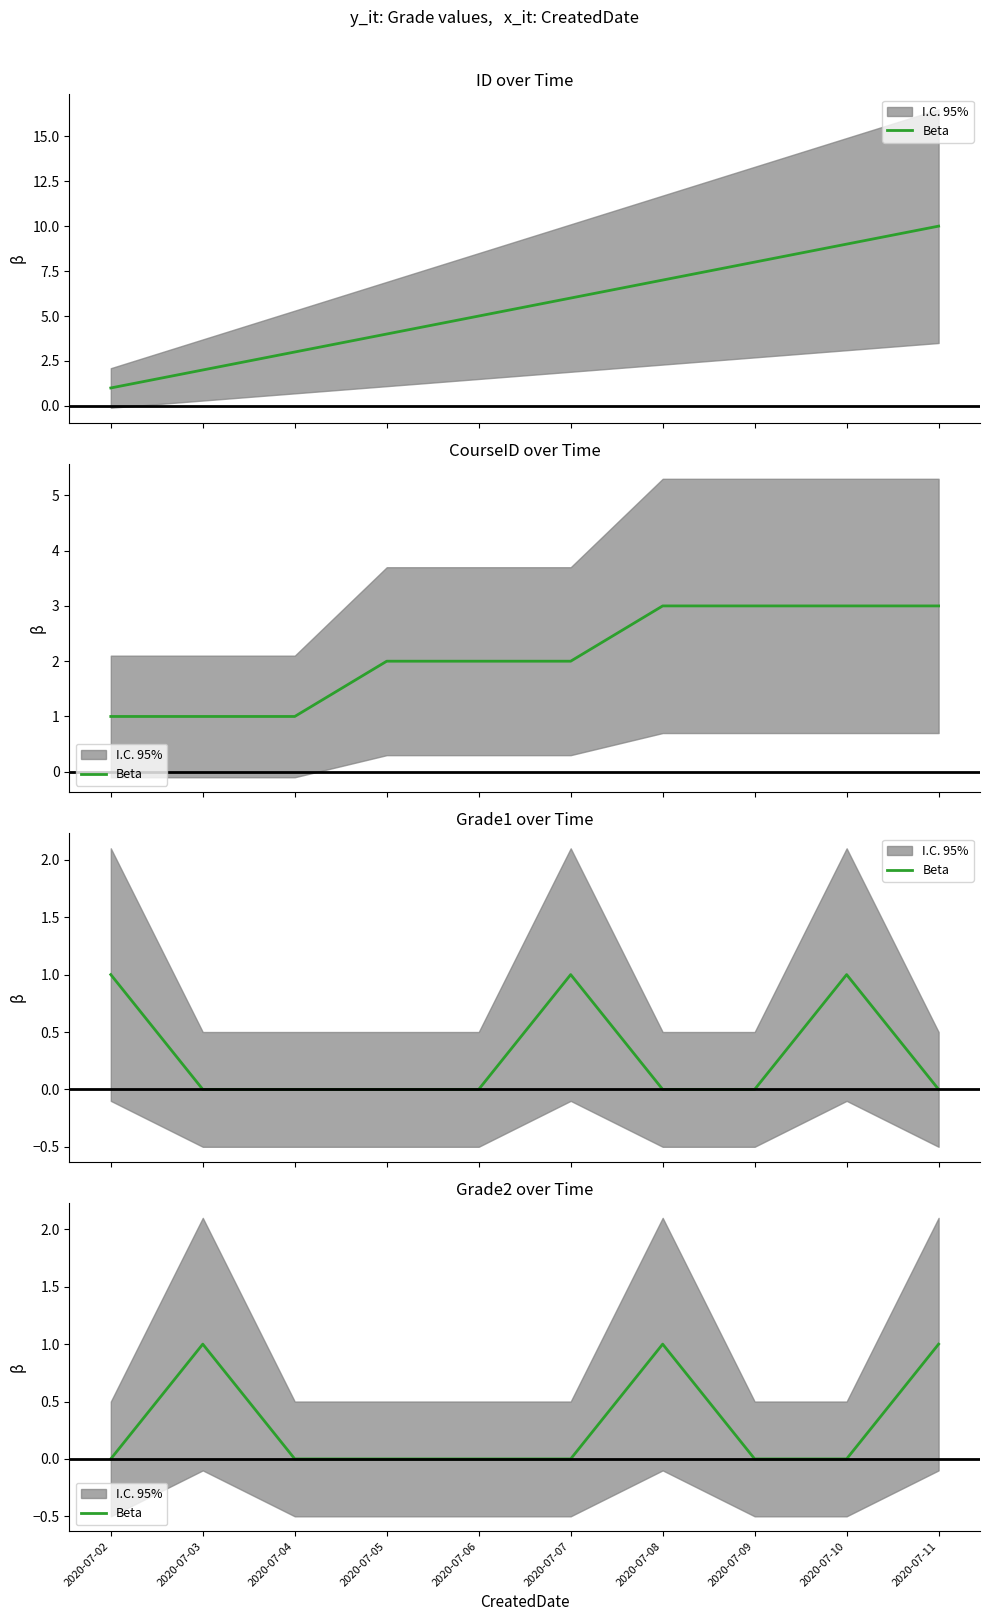

Reading left to right, extract all data points from this chart.

2020-07-02=0	2020-07-03=1	2020-07-04=0	2020-07-05=0	2020-07-06=0	2020-07-07=0	2020-07-08=1	2020-07-09=0	2020-07-10=0	2020-07-11=1